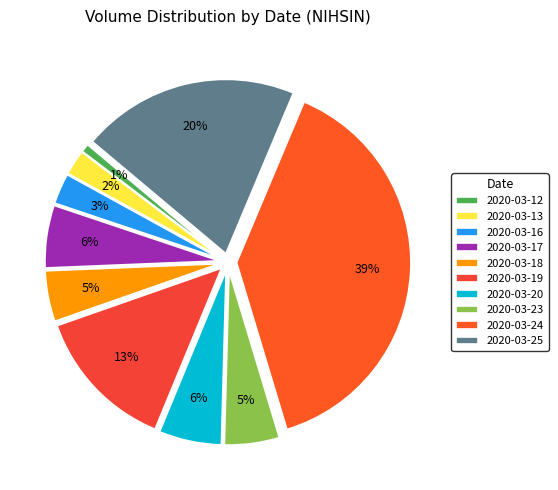

How many slices are in this pie chart?

10